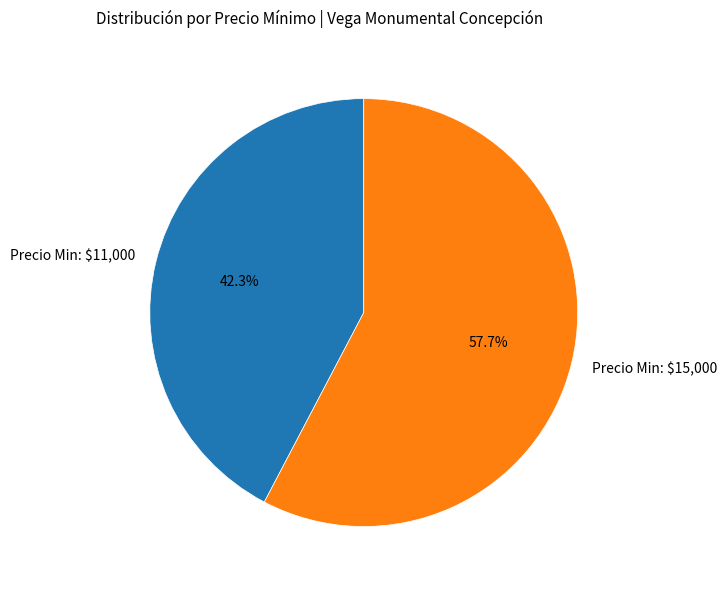

To the nearest percent, what is the difference between the largest and smallest slice percentages?

15%